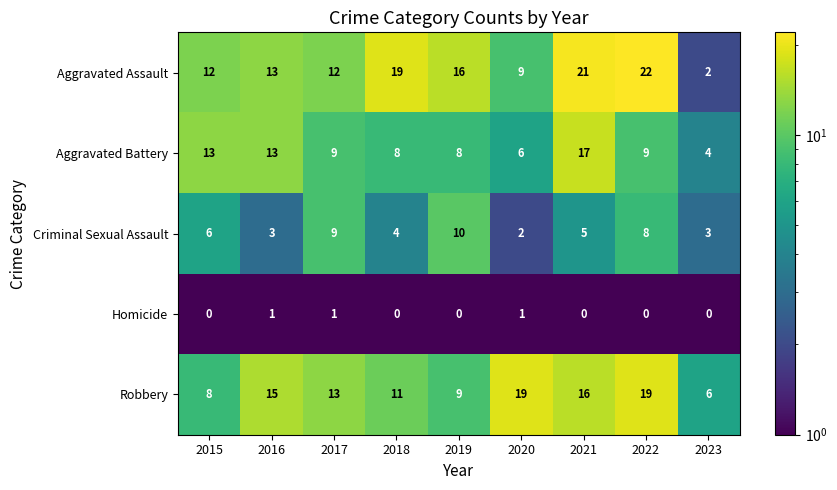

Is the value of Homicide at 2022 greater than the value of Aggravated Battery at 2020?

No